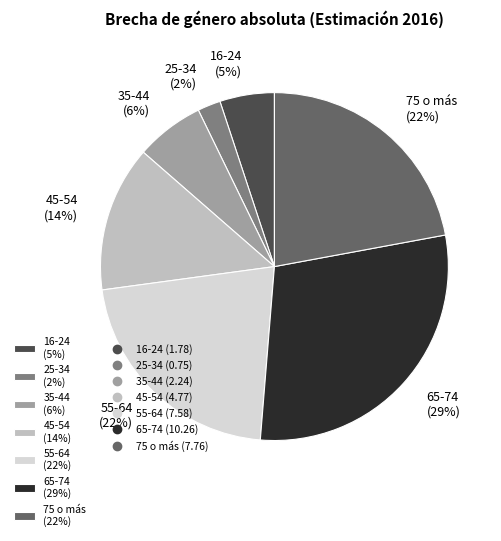

Between 45-54 and 65-74, which is larger?

65-74